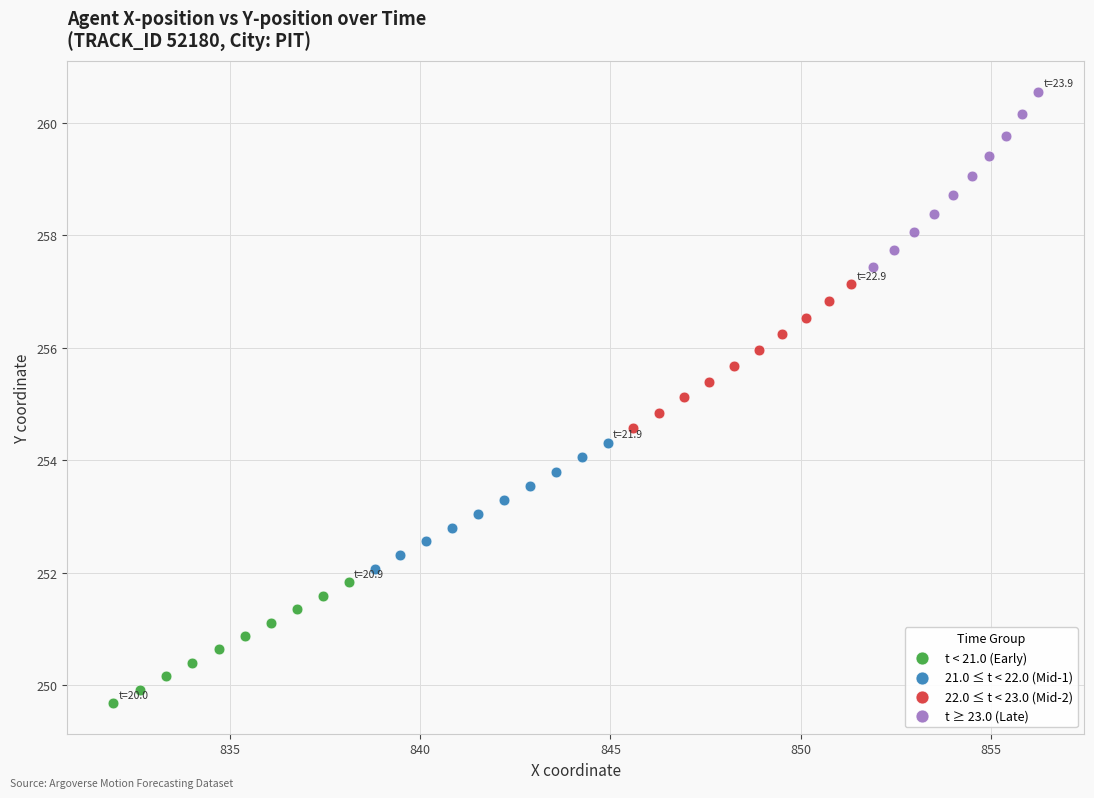

Which series contains the highest Y value?

t ≥ 23.0 (Late)